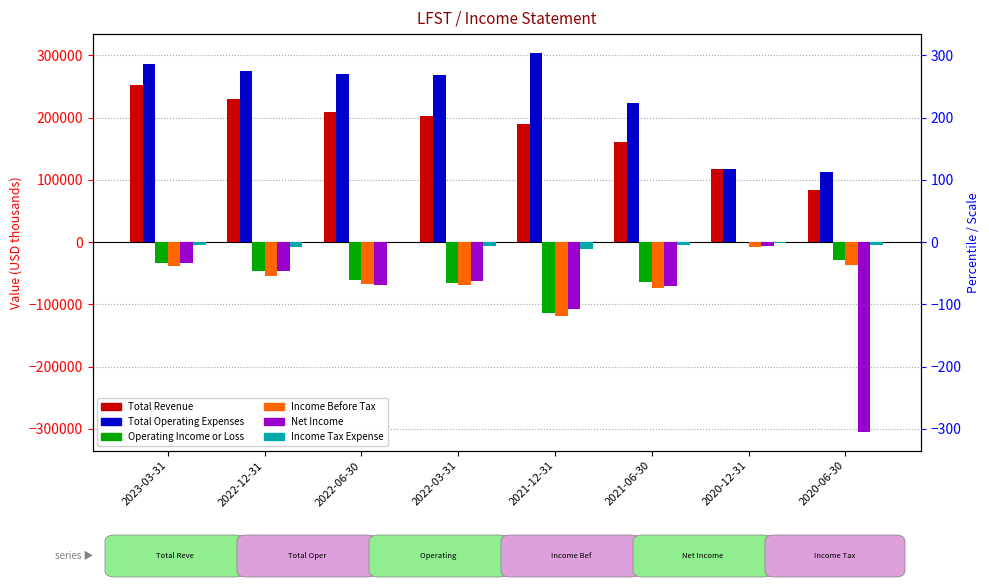

Which category has the highest value across all series?

2021-12-31